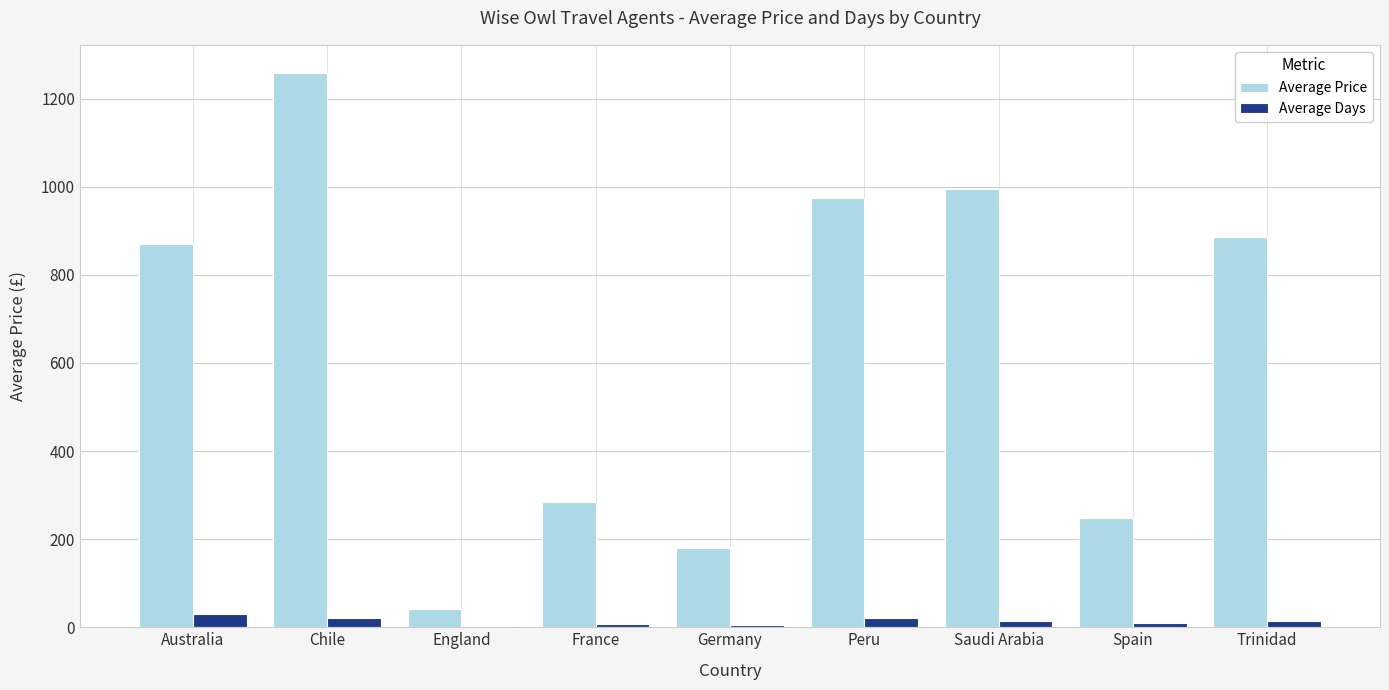

At which category is the sum across all series the highest?

Chile